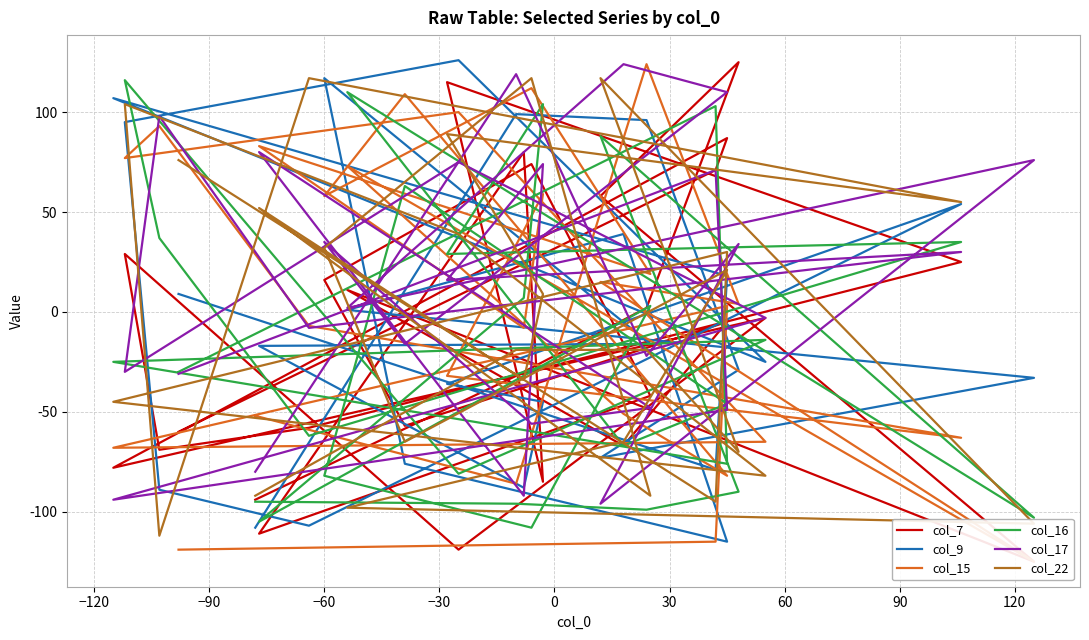

How many data points in col_15 are less than 3?

13